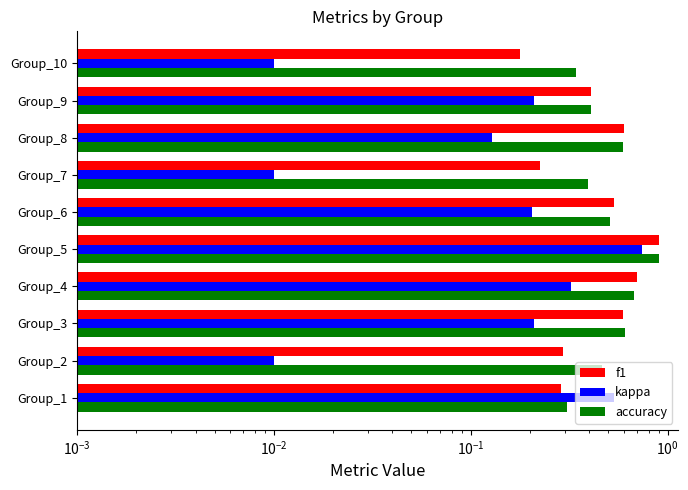

Are the bars grouped side by side (vs. stacked)?

Yes